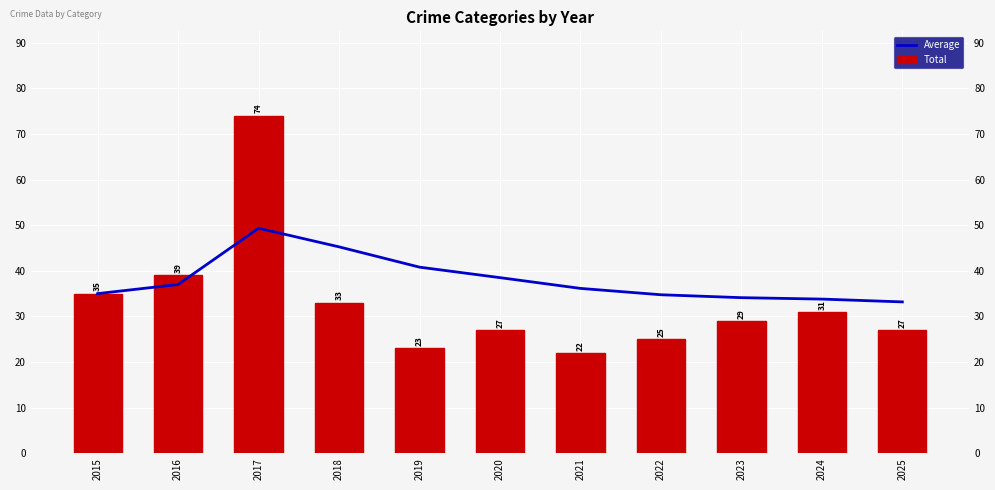

How many data points in Total are less than 29?

5